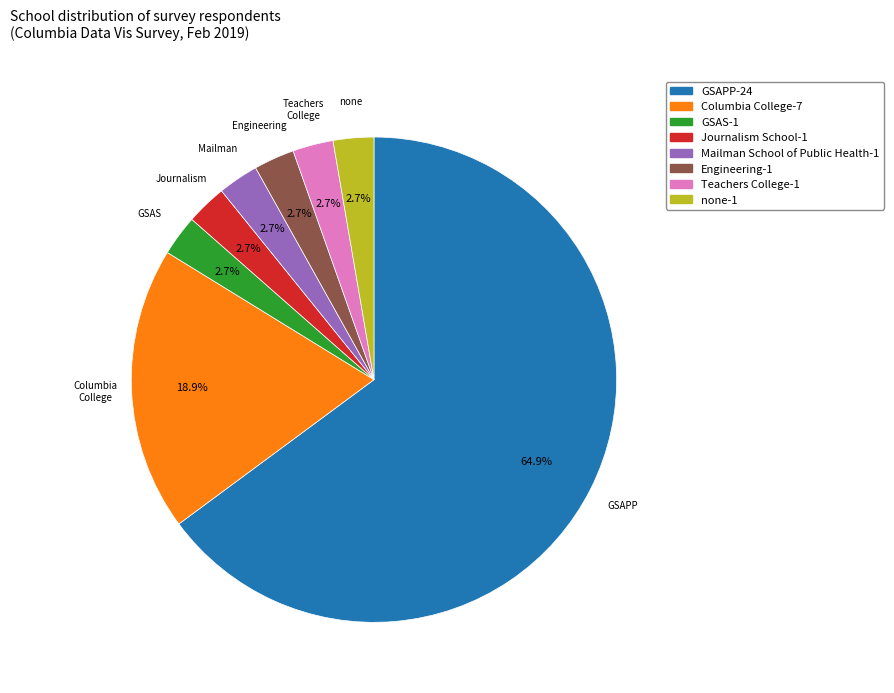

How much of the chart is everything except GSAS?

97.3%